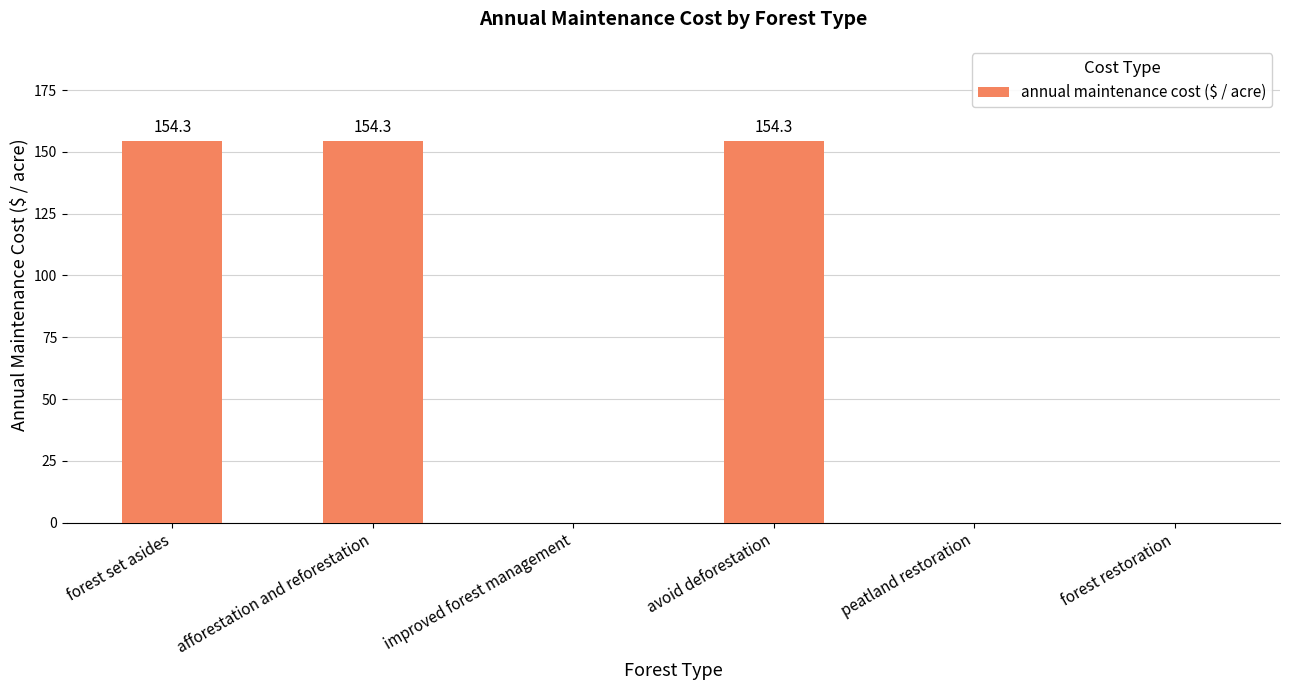

Are the bars horizontal?

No